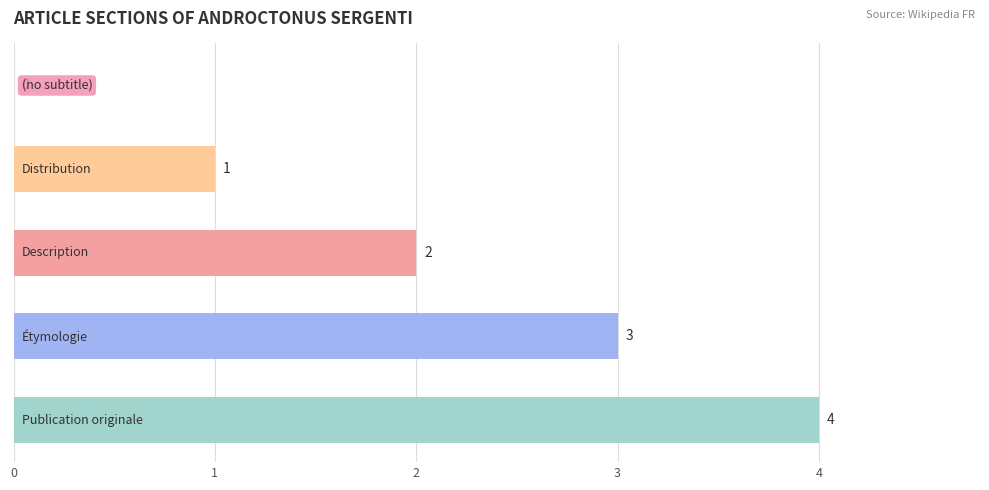

How many values are between 1 and 3?

3